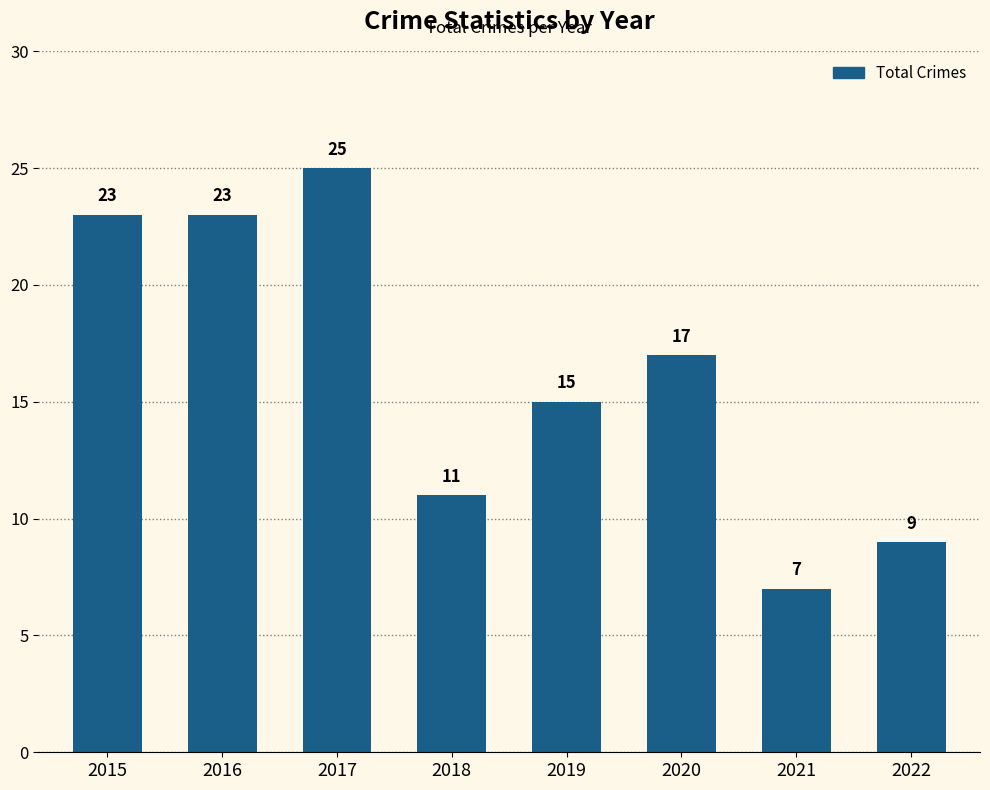

What is the sum of the values at 2015 and 2021?

30